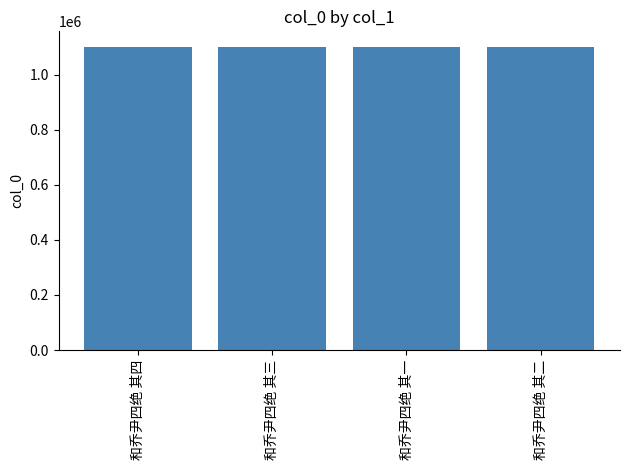

What is the ratio of the value at 和乔尹四绝 其一 to the value at 和乔尹四绝 其三?

1.0